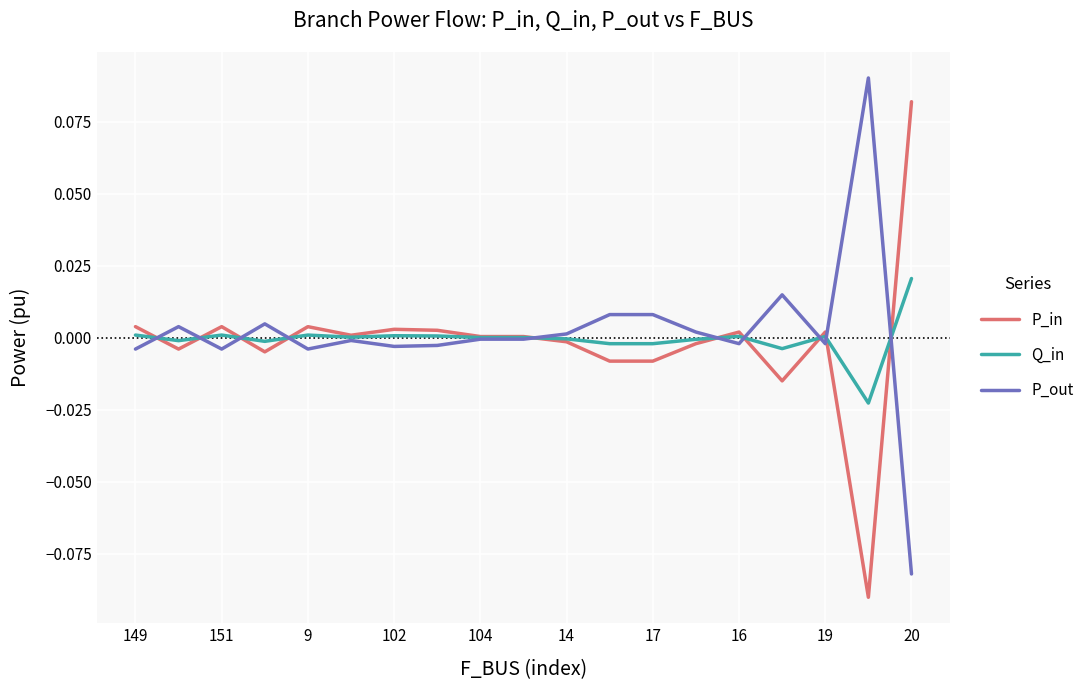

True or false: P_out and Q_in intersect in this chart.

True